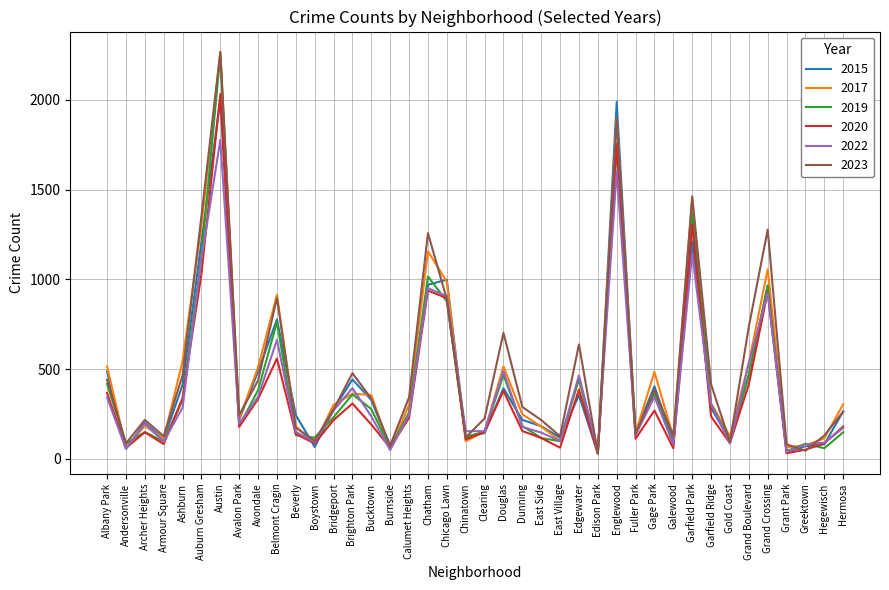

True or false: 2023 has a value of 2266 at Austin.

True